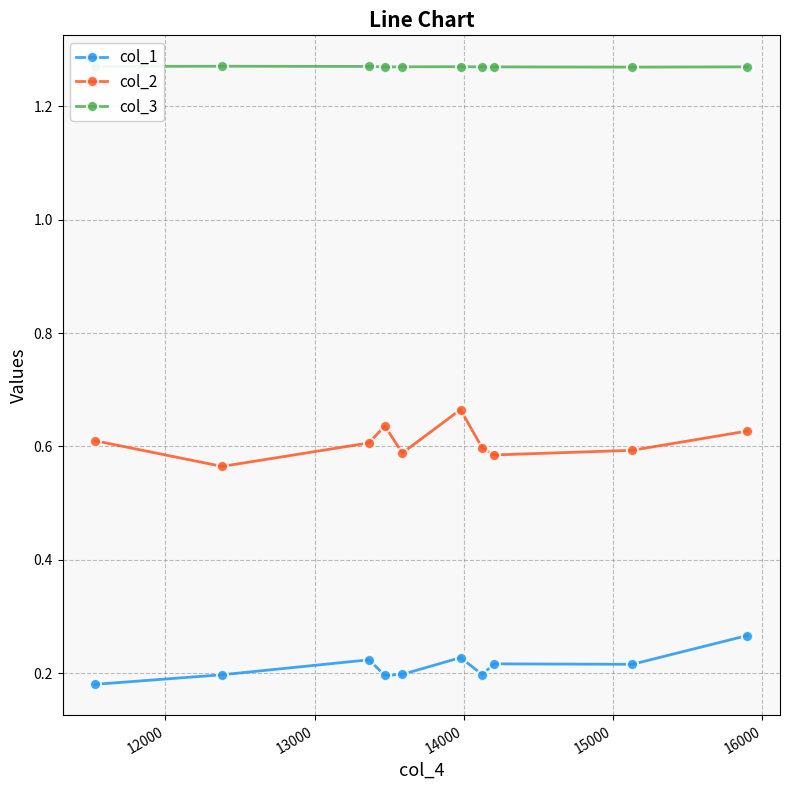

In col_1, how many points are higher than both neighbors (excluding endpoints)?

3